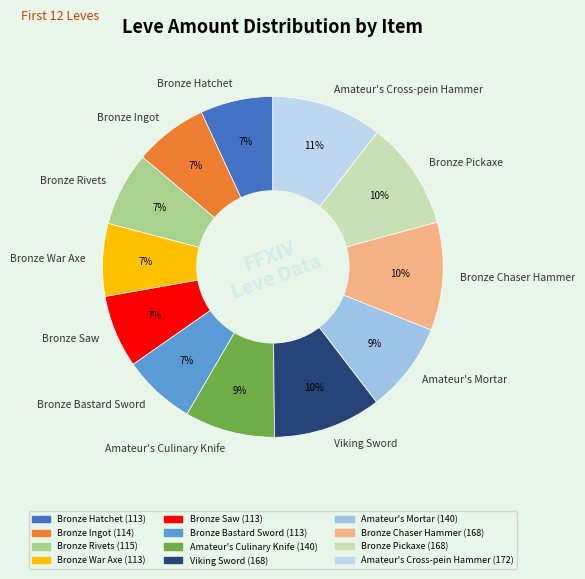

What percentage is the Amateur's Cross-pein Hammer slice, to the nearest percent?

11%